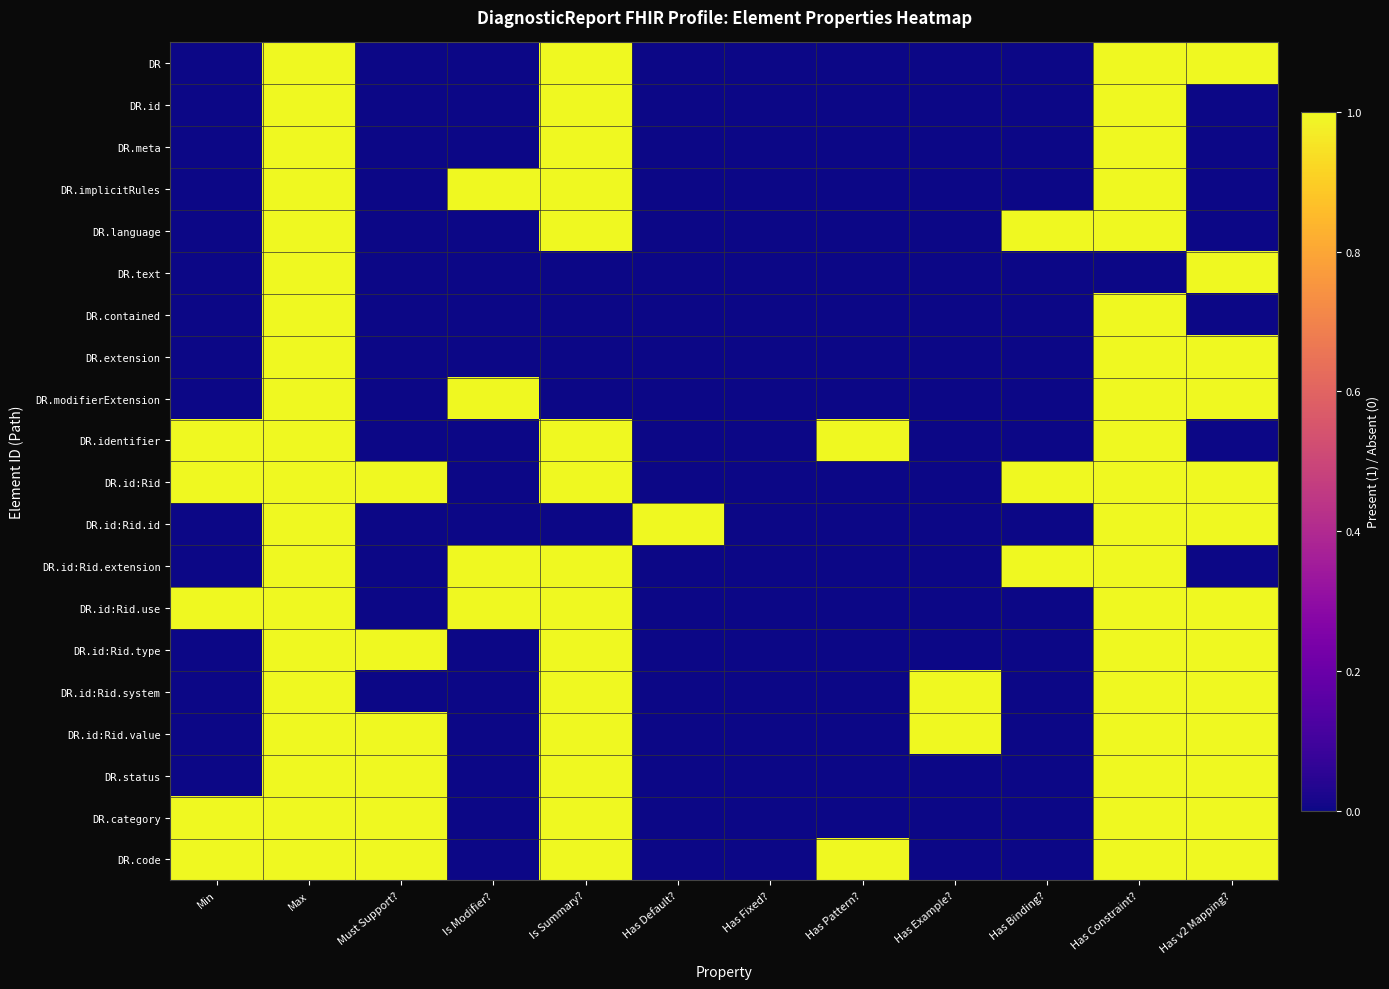

At which category does the chart reach its peak across all series?

Max